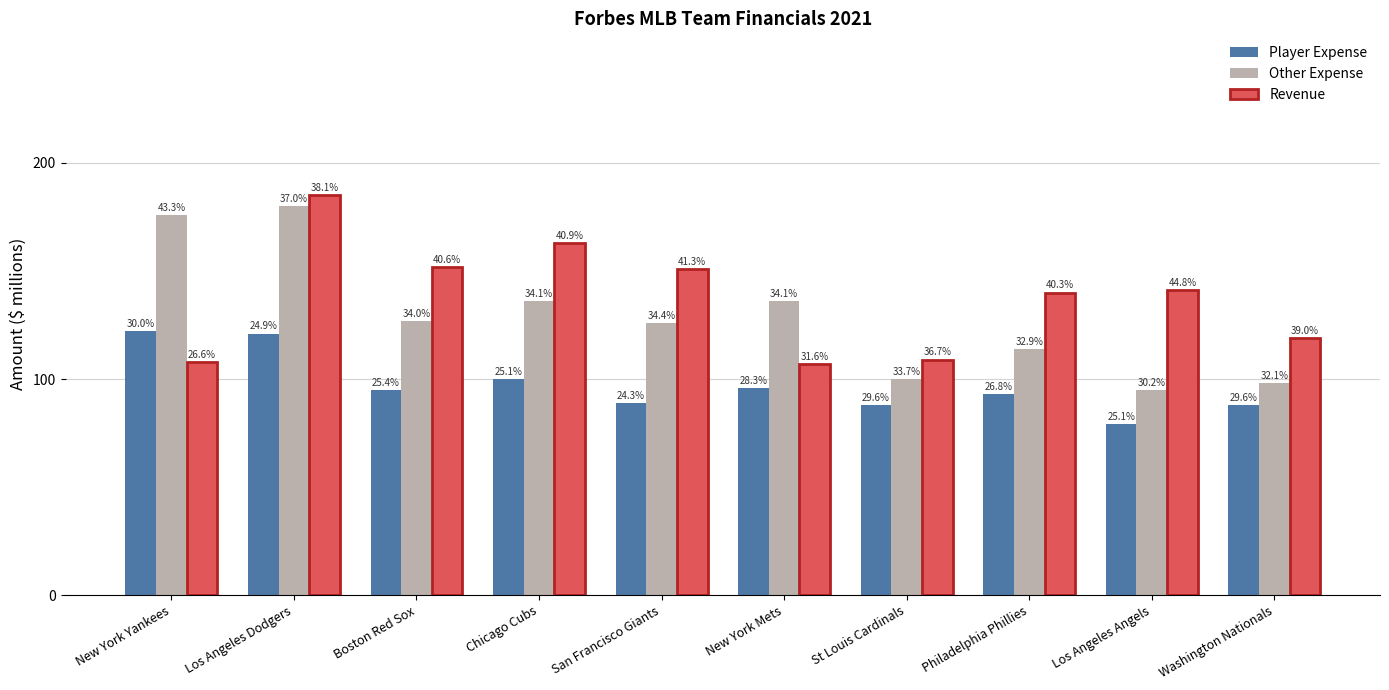

The value of Revenue at New York Yankees is 72. True or false?

False